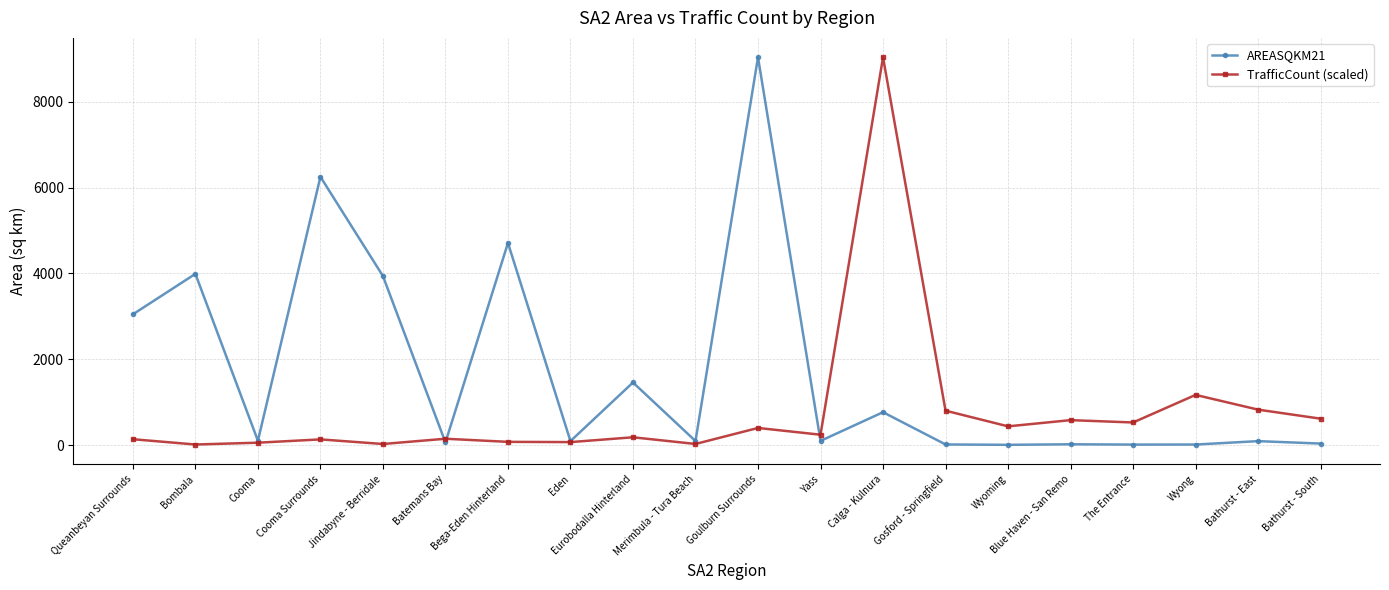

What is the label of the 13th point from the right?

Eden